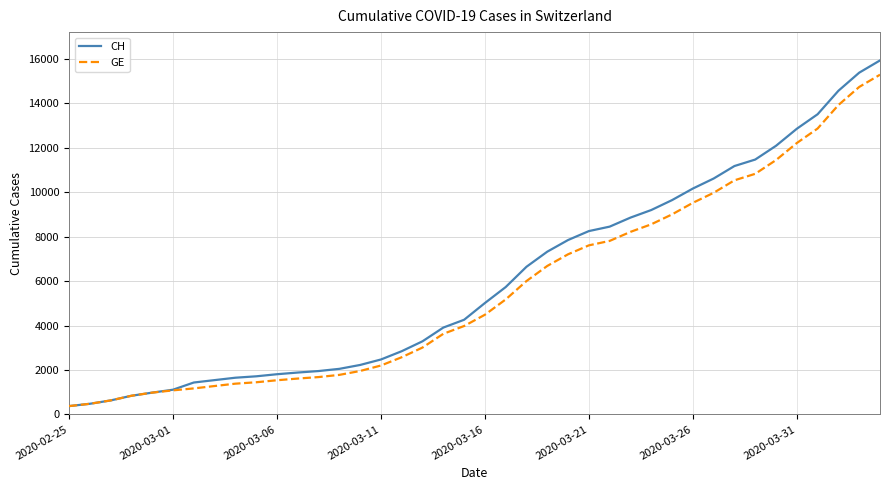

Which series has the largest total across all categories?

CH